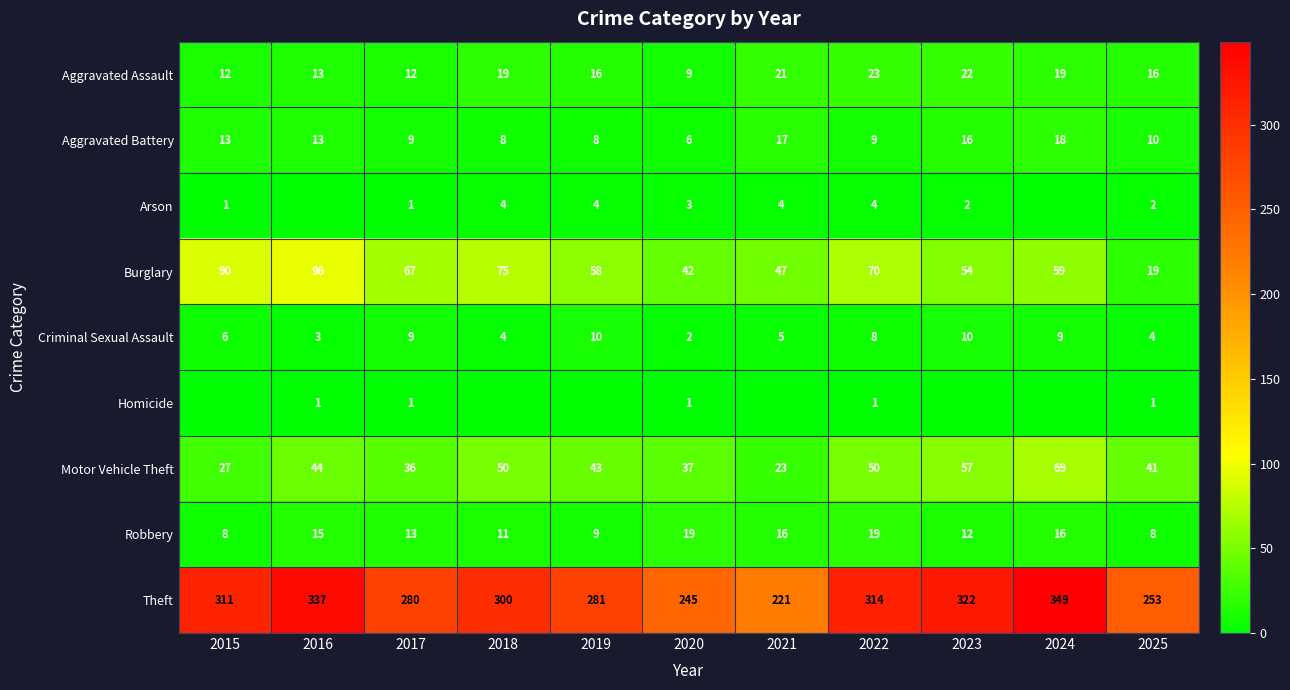

True or false: Robbery has a value of 5 at 2025.

False